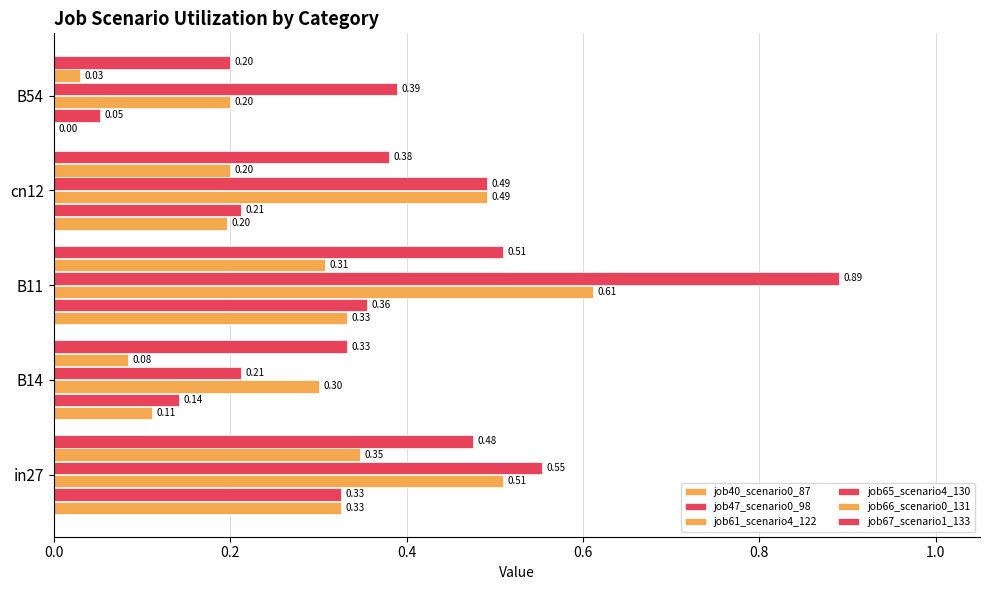

At how many categories does at least one series exceed 0?

5